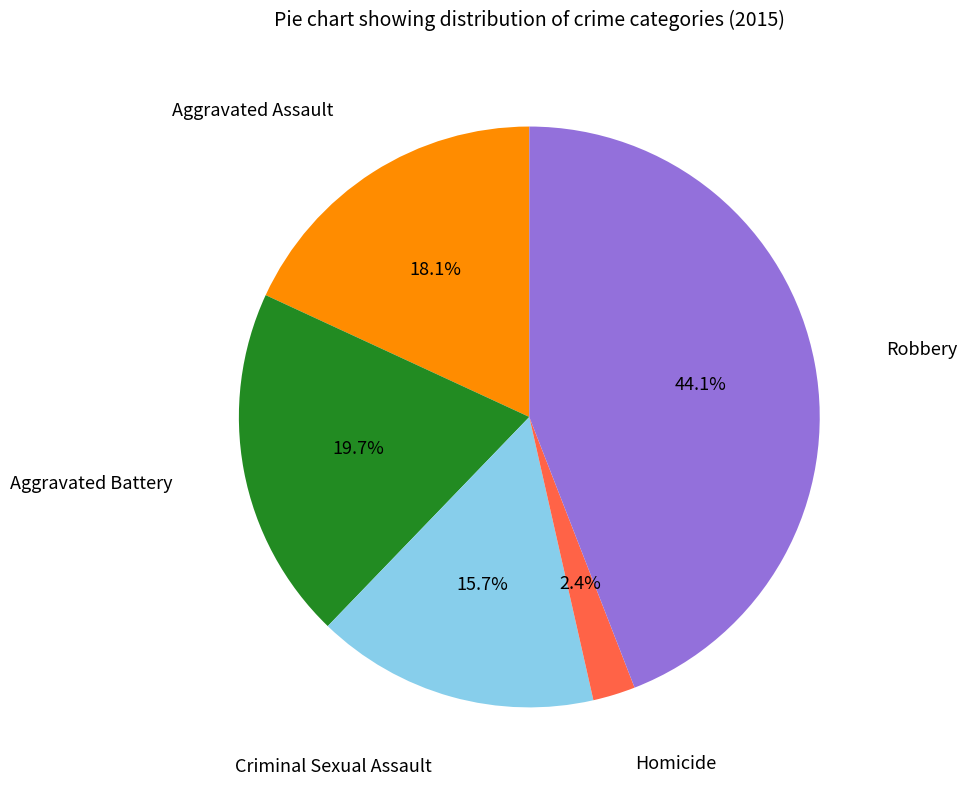

To the nearest percent, what portion does Criminal Sexual Assault represent?

16%